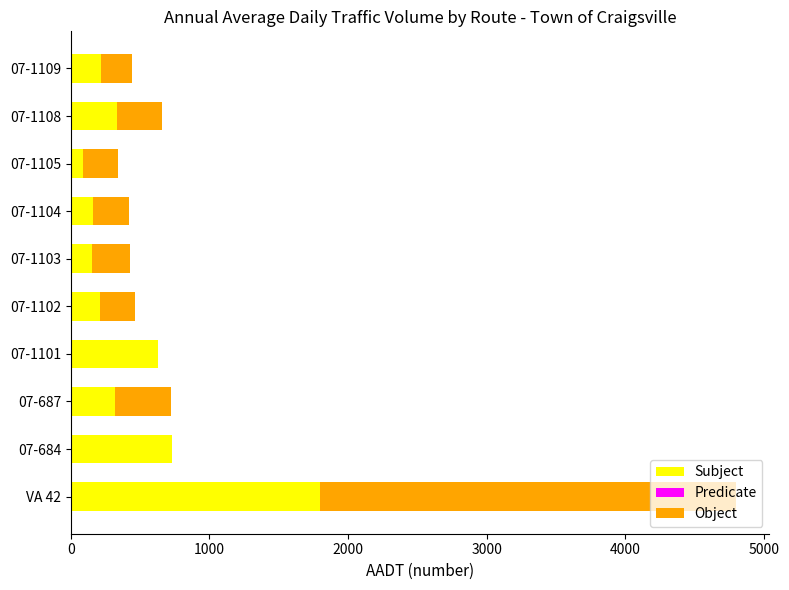

Where is Subject nearest to the value 945?

07-684